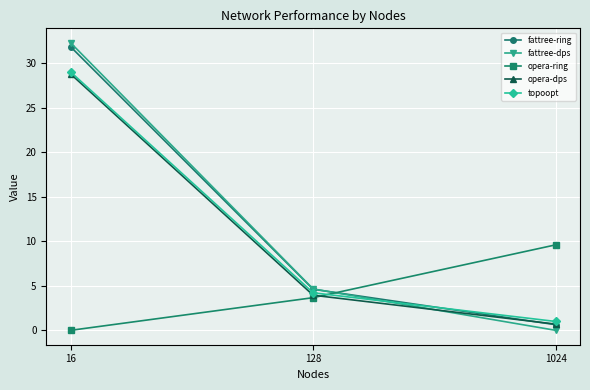

At which label is opera-ring closest to 4?

128